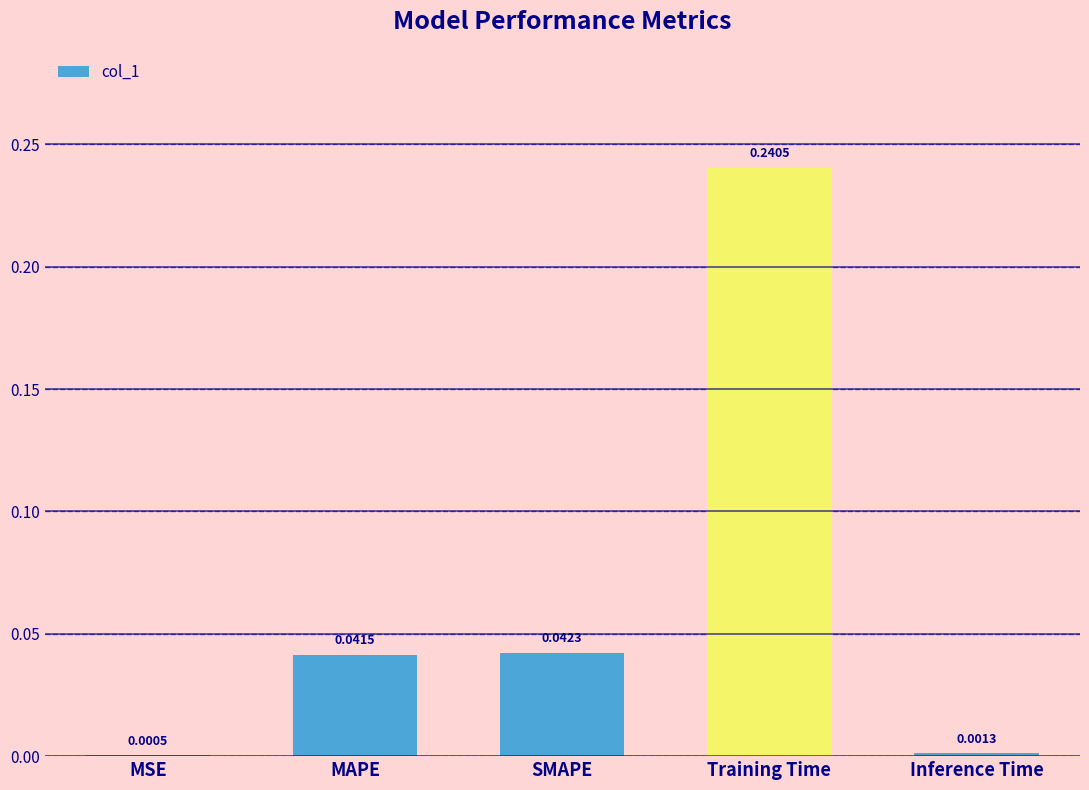

What is the change in value from Training Time to Inference Time?

-0.2